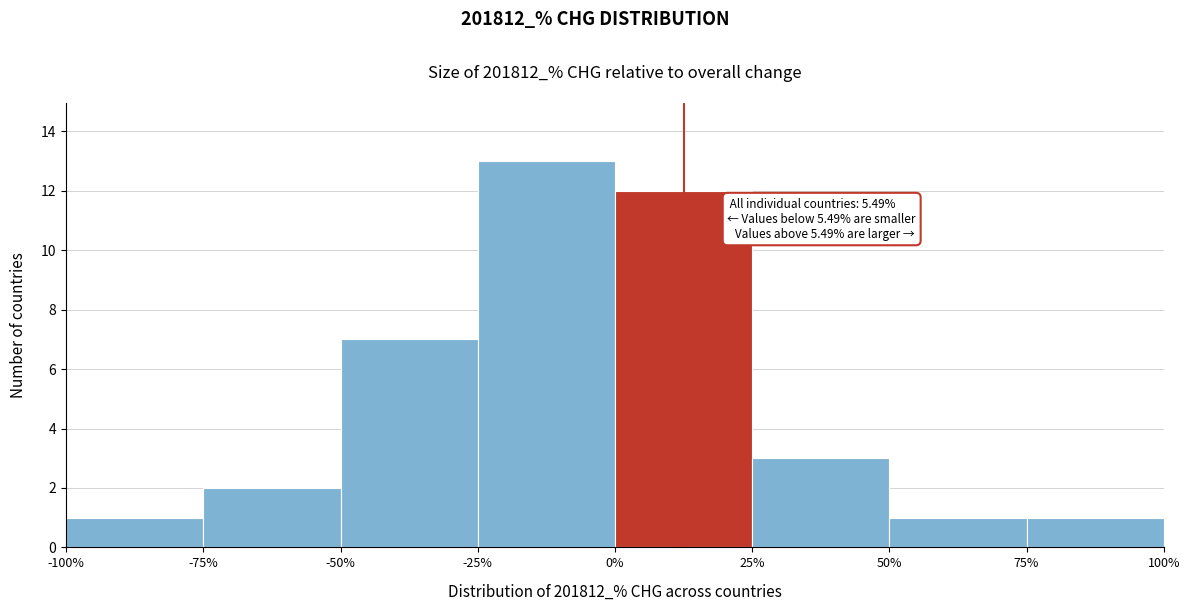

Over which range of the x-axis is the bar tallest?

-25% to 0%